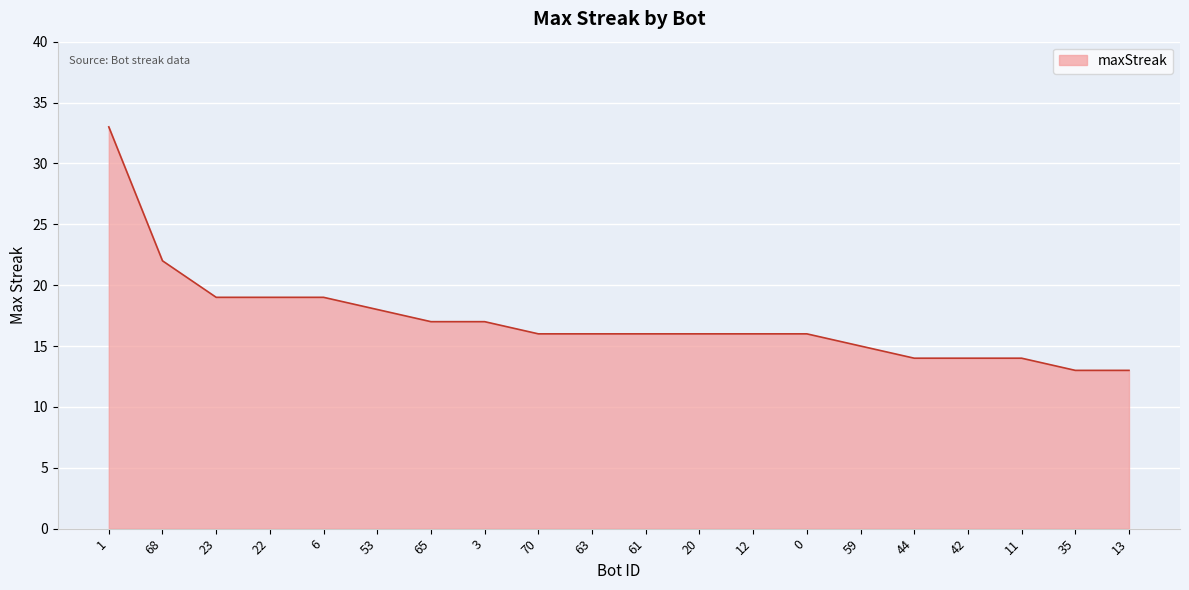

What is the minimum value shown in the chart?

13